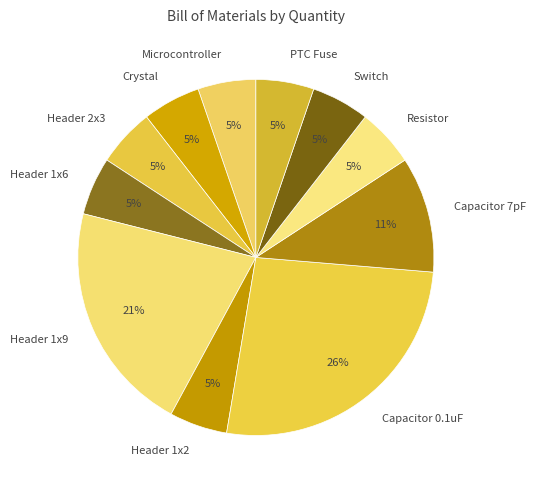

Which slice is the largest?

Capacitor 0.1uF